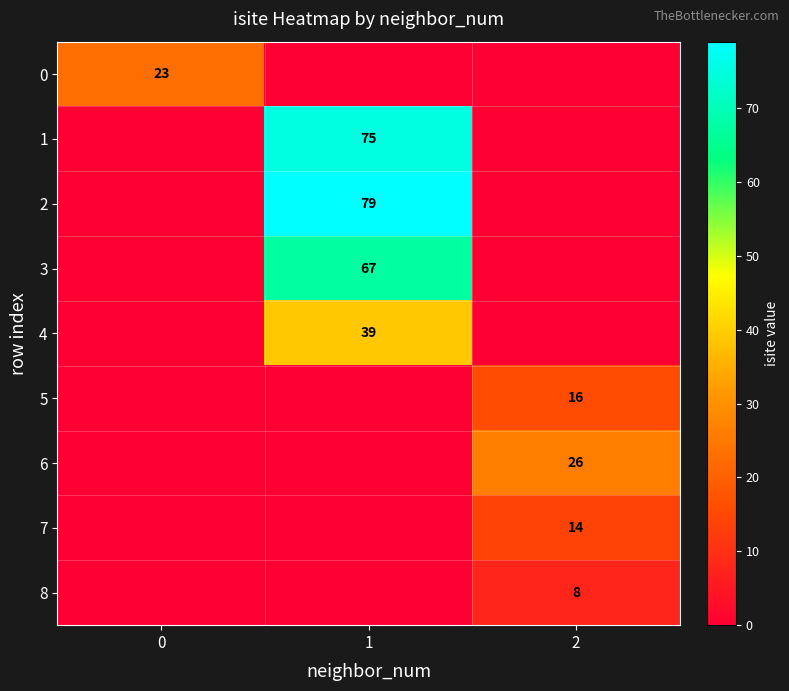

What is the difference between the highest and lowest values at 0?

23